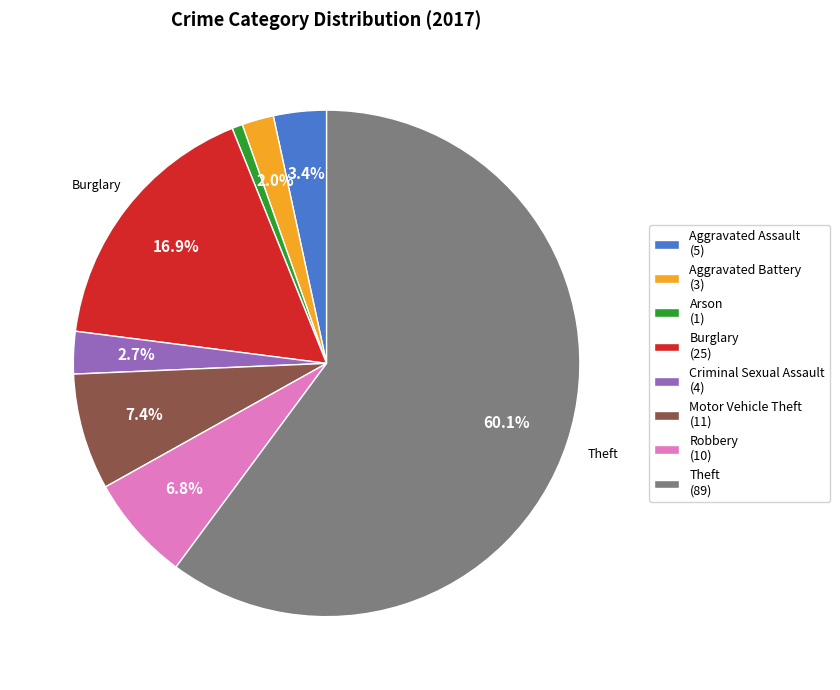

Which category accounts for the majority?

Theft